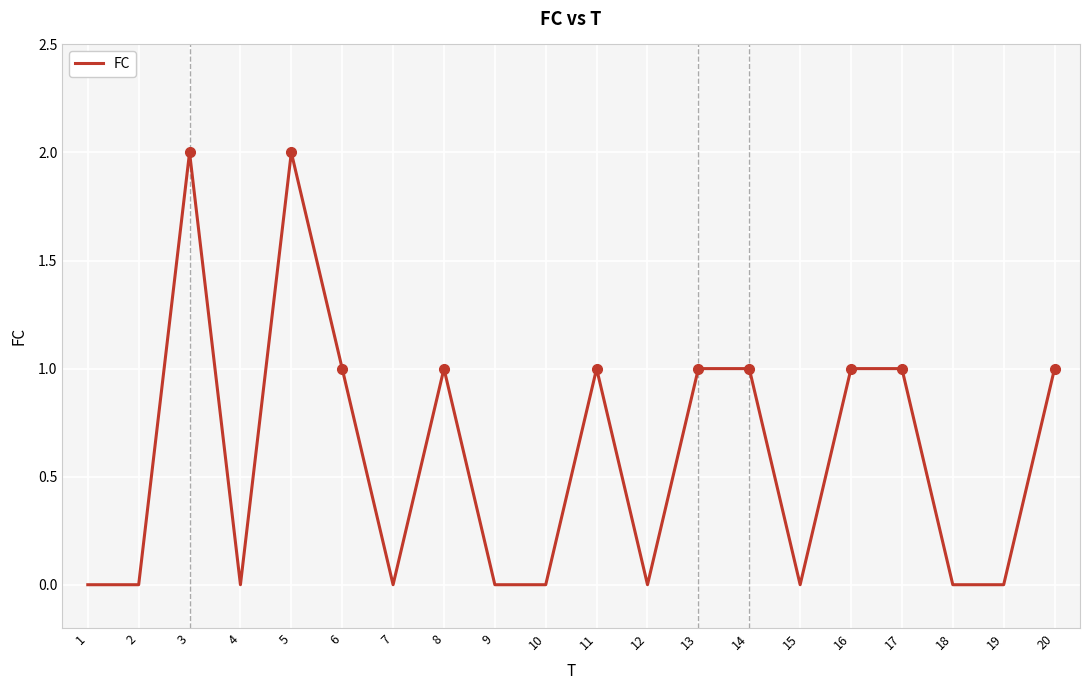

How many series are shown in this chart?

1